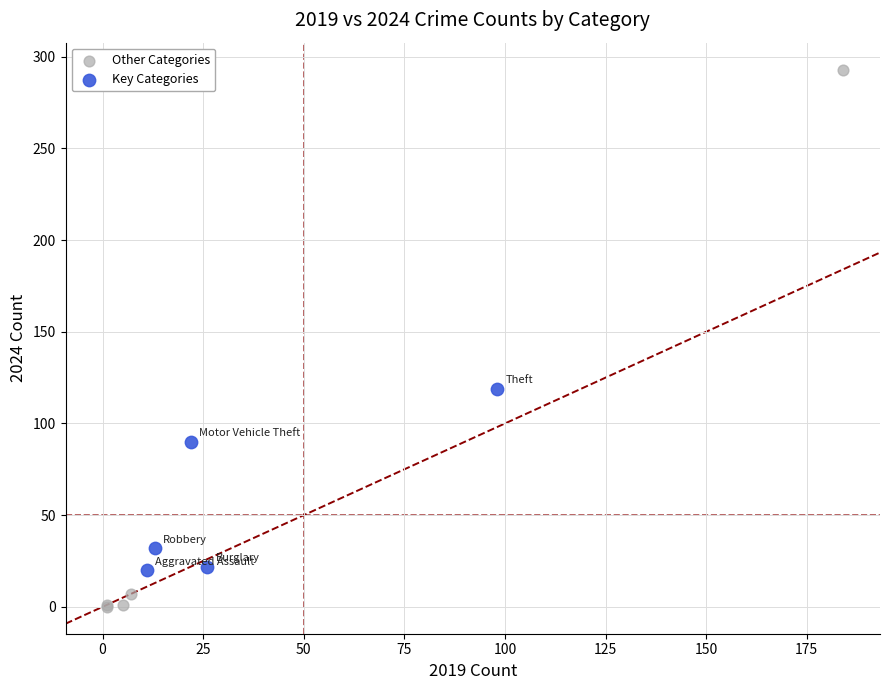

What are all the series names shown in the legend?

Other Categories, Key Categories